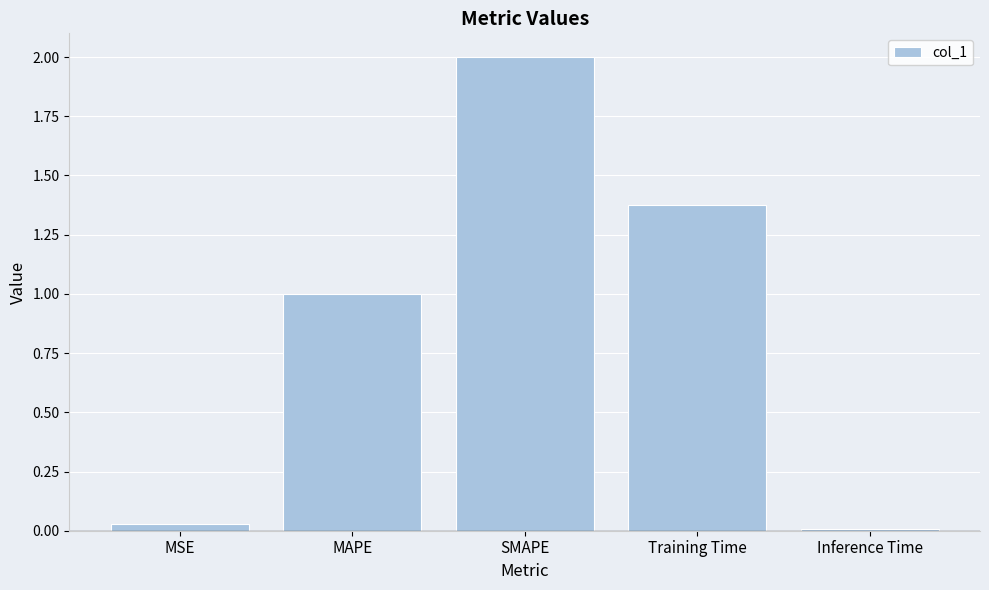

What is the difference between the values at SMAPE and Training Time?

0.6